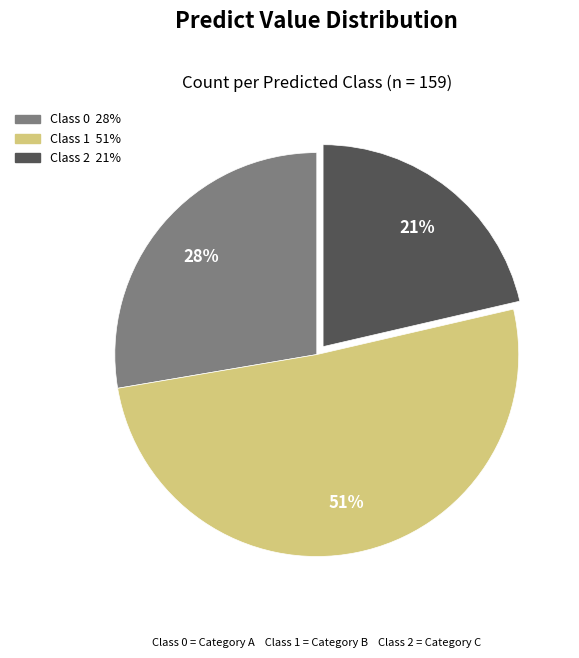

Is there any slice that represents more than half of the pie?

Yes